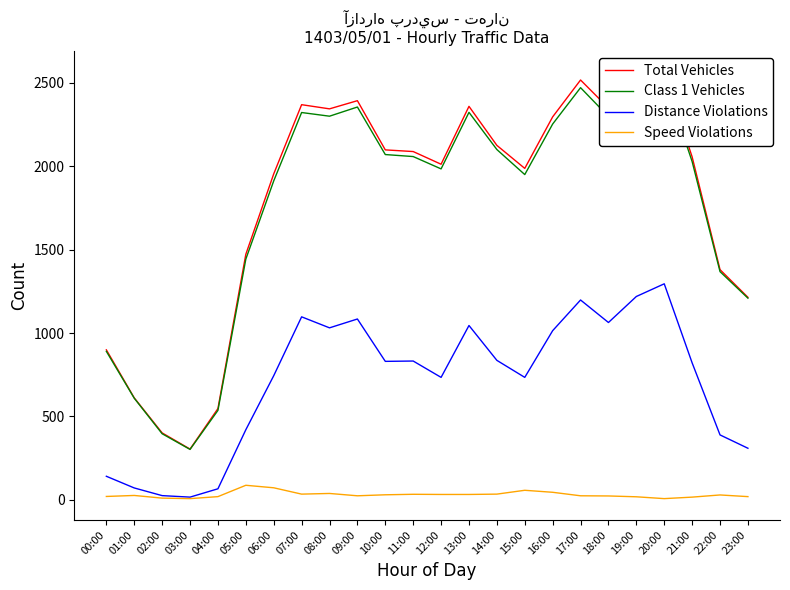

Reading right to left, list all the values displayed in this chart.

Total Vehicles: 1214	1380	2056	2563	2514	2349	2517	2296	1987	2125	2359	2012	2088	2098	2393	2344	2369	1954	1472	547	304	401	611	899
Class 1 Vehicles: 1209	1368	2028	2527	2456	2298	2471	2253	1950	2100	2323	1984	2058	2070	2355	2300	2322	1912	1443	536	302	396	609	890
Distance Violations: 309	389	821	1295	1219	1063	1198	1014	734	836	1045	734	832	830	1084	1031	1097	744	420	66	16	25	71	141
Speed Violations: 19	29	16	7	18	23	24	45	57	34	32	32	33	30	24	38	34	72	87	19	7	10	26	20